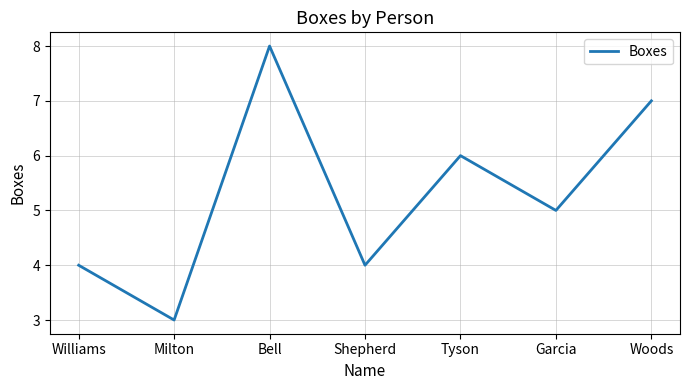

Where does the data first go above 5?

Bell